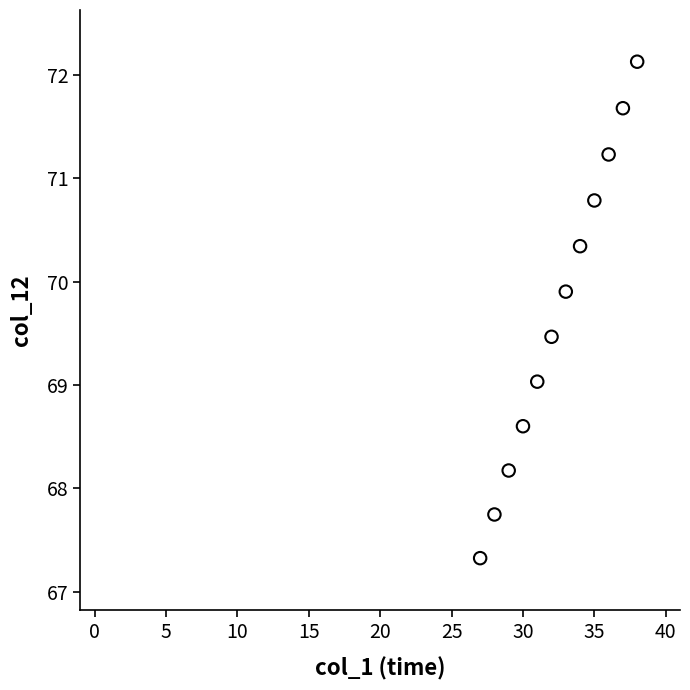

What is the average Y value?

69.7